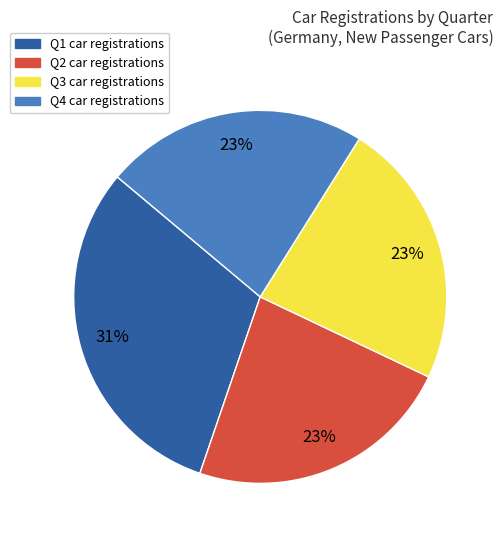

To the nearest percent, what is the average slice percentage?

25%